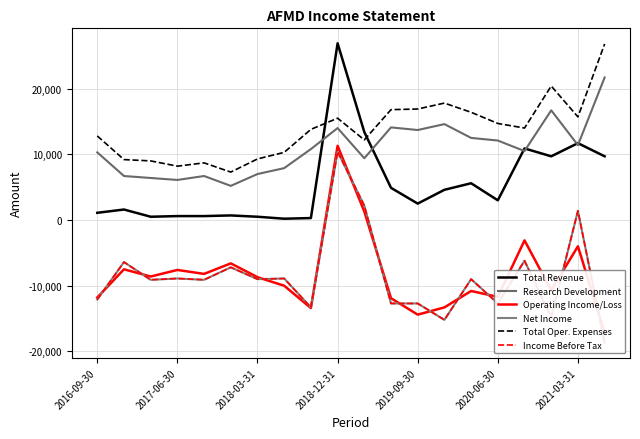

What value does the Total Oper. Expenses series have at 2019-09-30, to the nearest 50?

16900